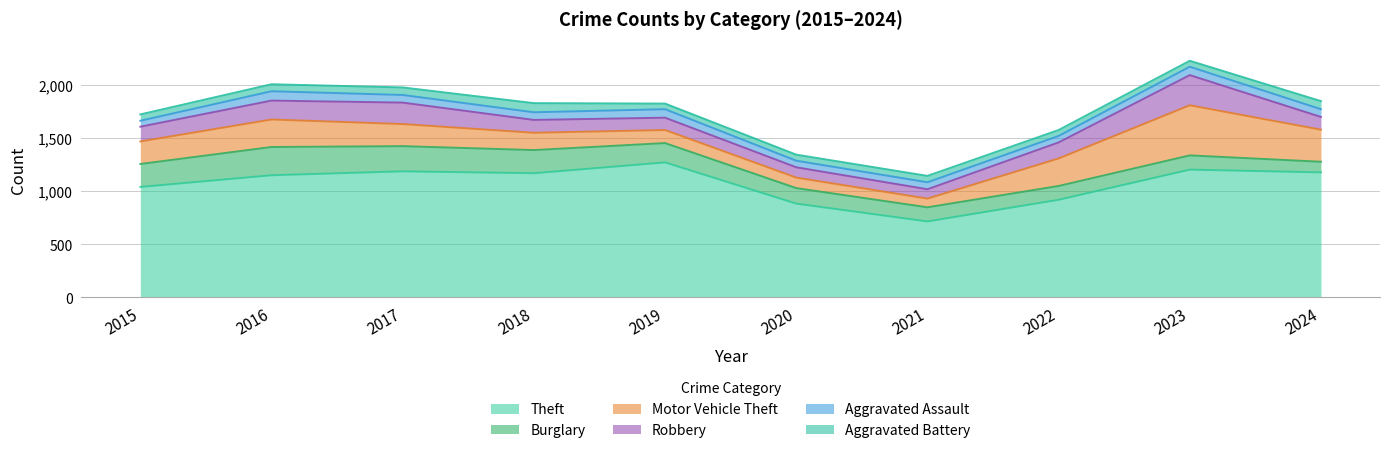

What value does the Burglary series have at 2019?

182